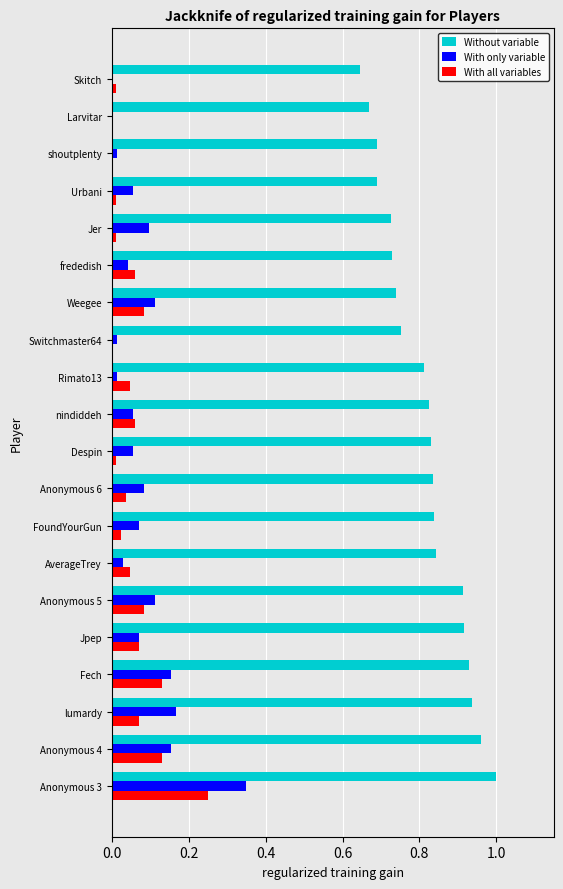

Between Fech and Switchmaster64, which series saw the biggest shift?

Without variable